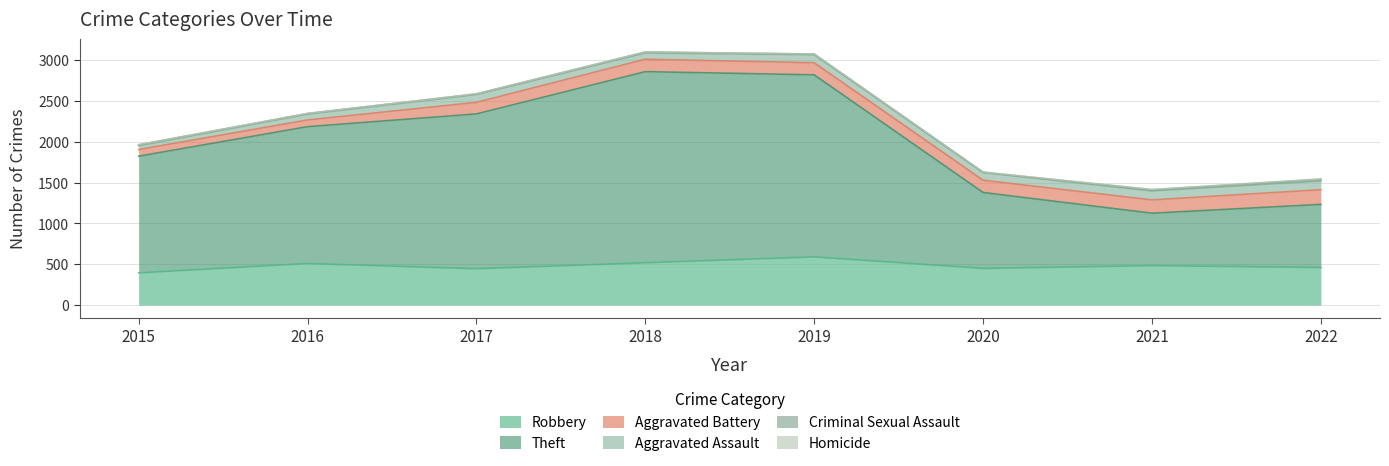

How many values in Homicide are above zero?

7